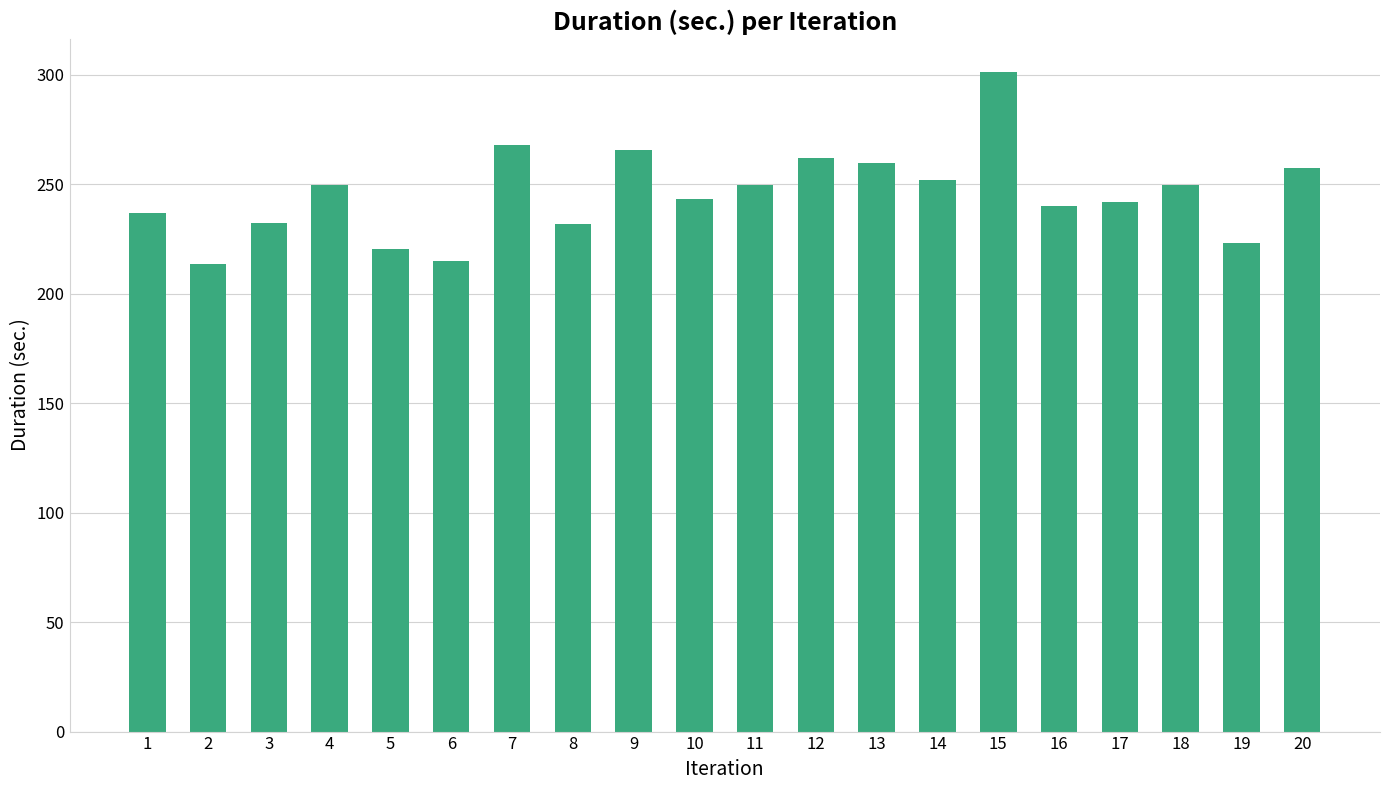

What is the difference between the maximum and minimum values?

87.7